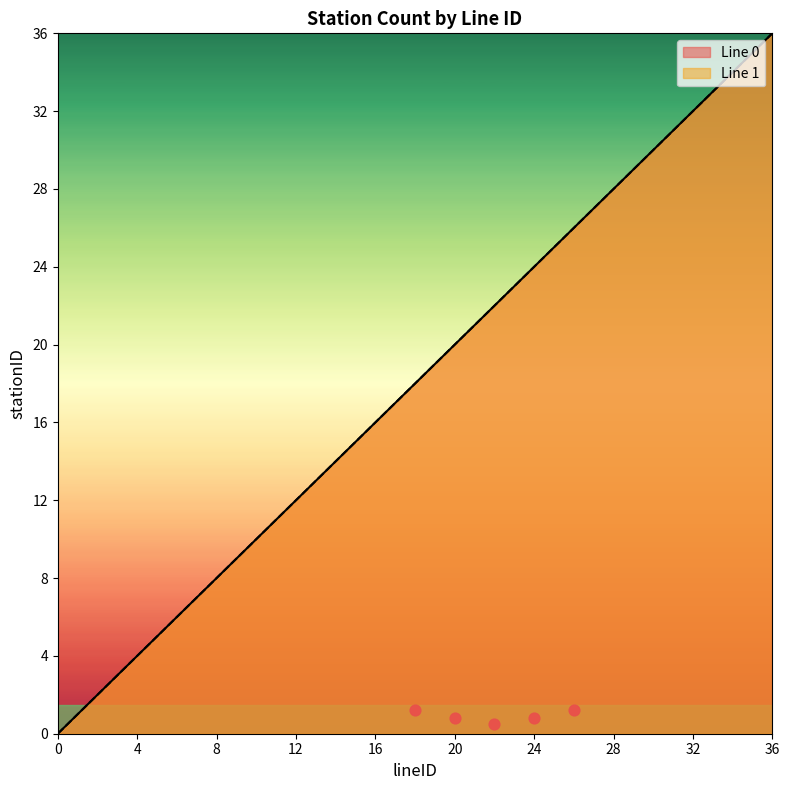

What are all the series names shown in the legend?

Line 0, Line 1